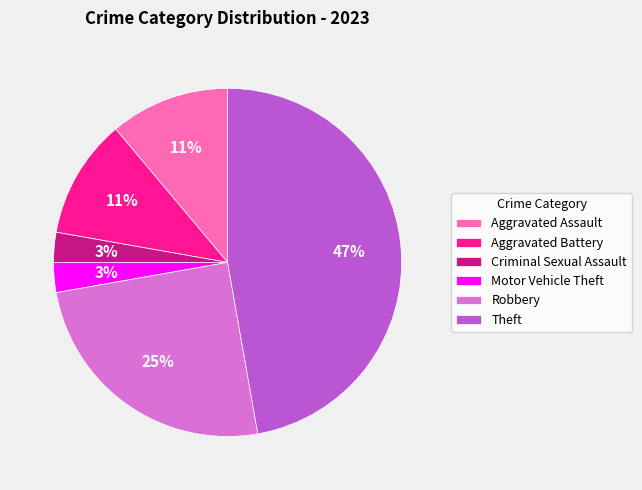

What percentage is the Criminal Sexual Assault slice, to the nearest percent?

3%